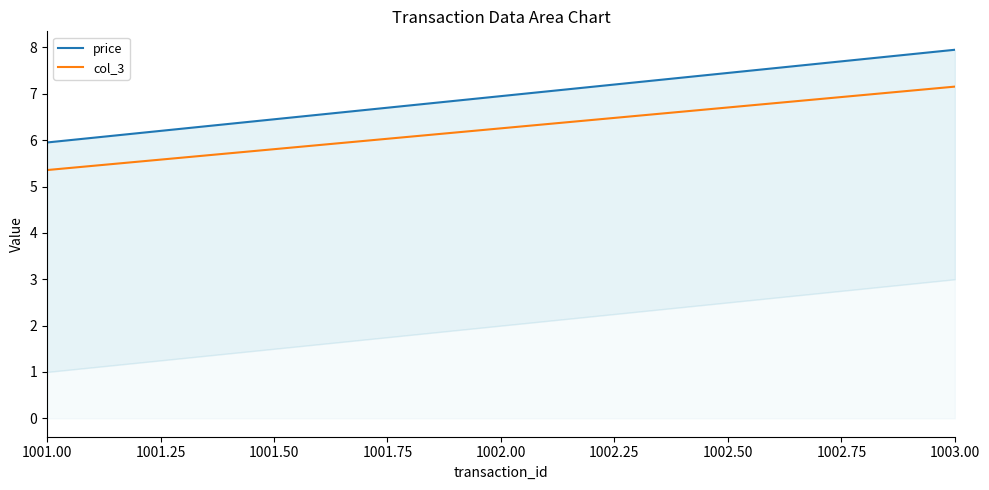

Is it true that col_3 equals 12.6 at 1003.00?

False